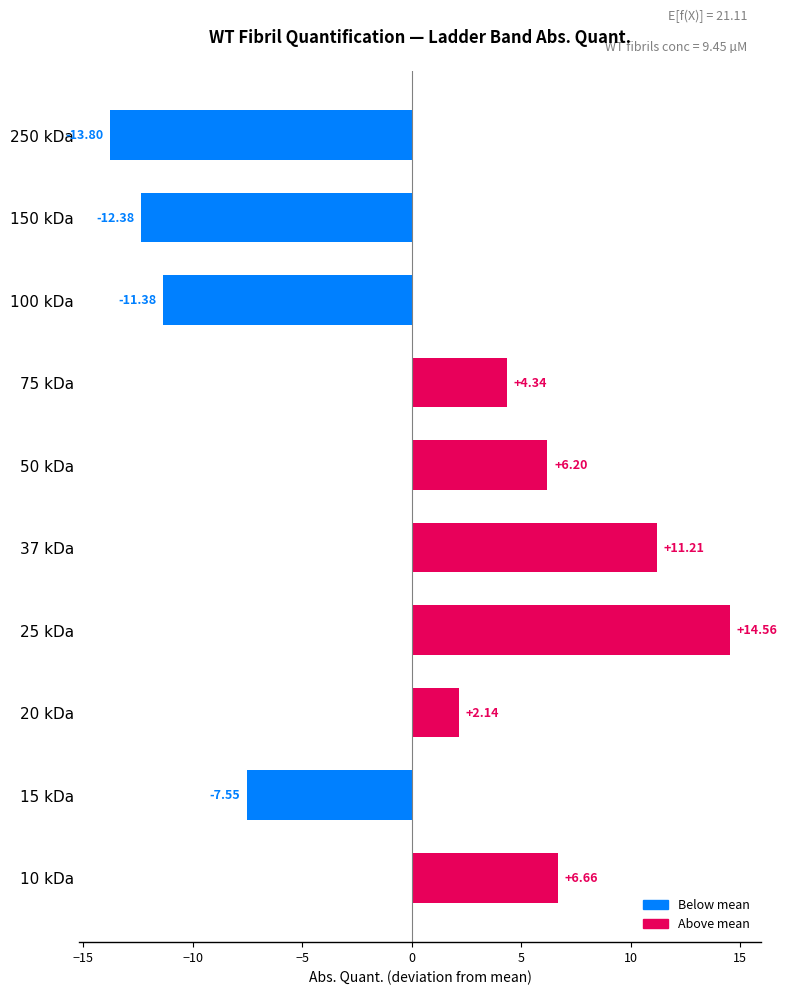

The chart shows a value of -16.5 at 150 kDa. True or false?

False